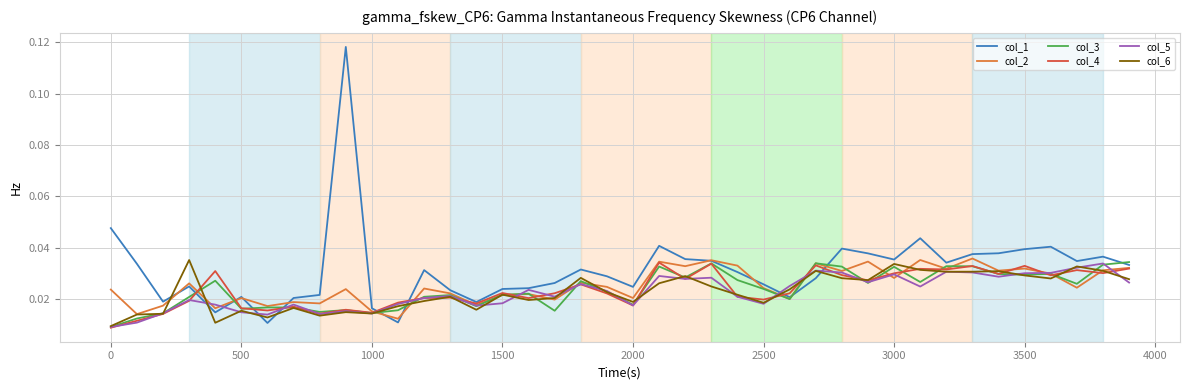

Which series has the largest total across all categories?

col_1